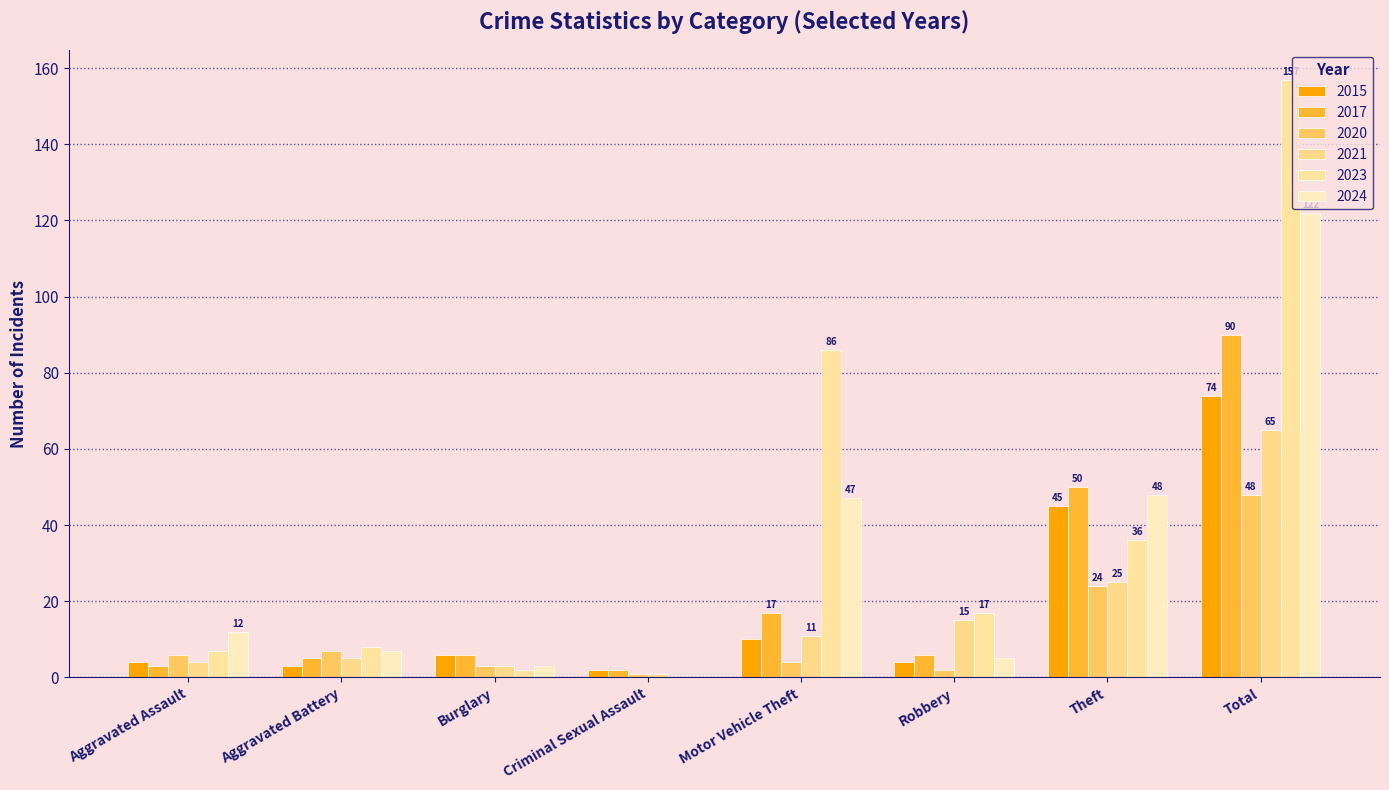

Between Motor Vehicle Theft and Criminal Sexual Assault, which is larger?

Motor Vehicle Theft